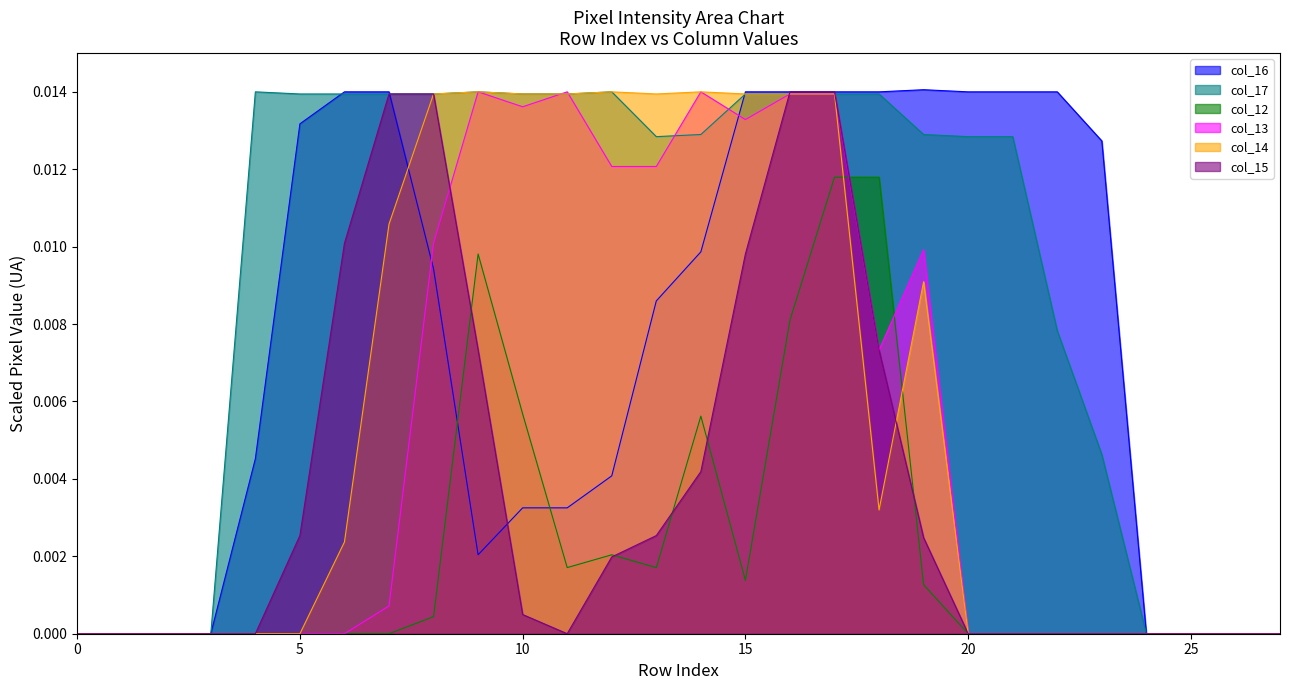

In col_17, how many points are higher than both neighbors (excluding endpoints)?

3